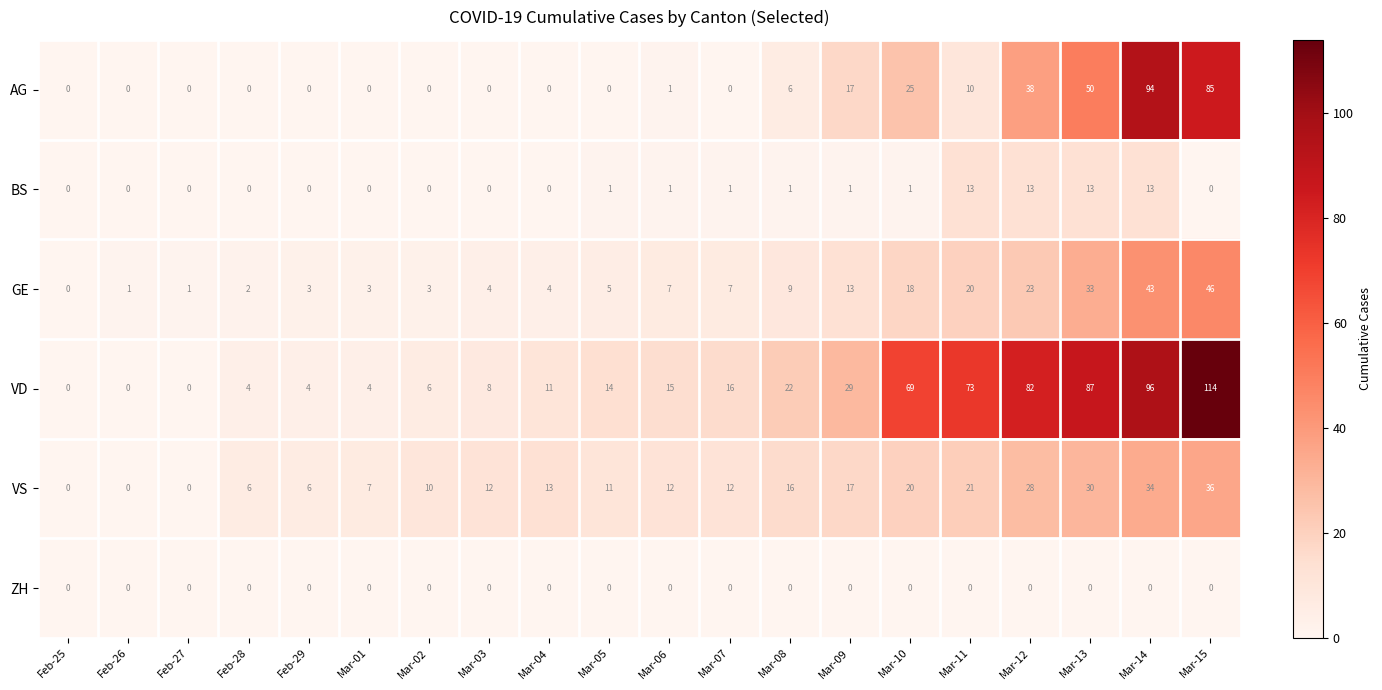

What is the sum of the GE values at Mar-03 and Mar-08?

13